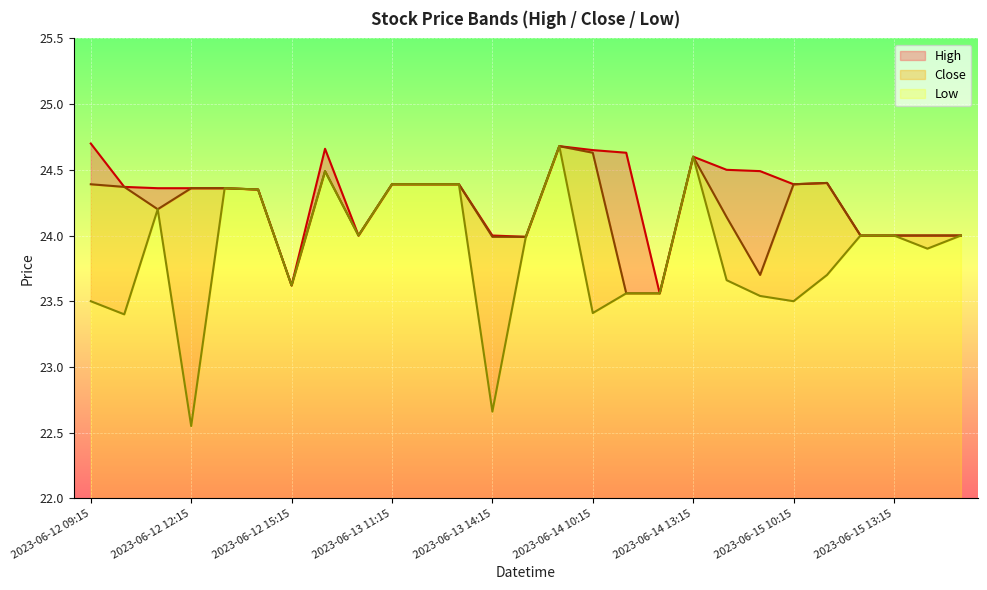

In Low, how many points are higher than both neighbors (excluding endpoints)?

5